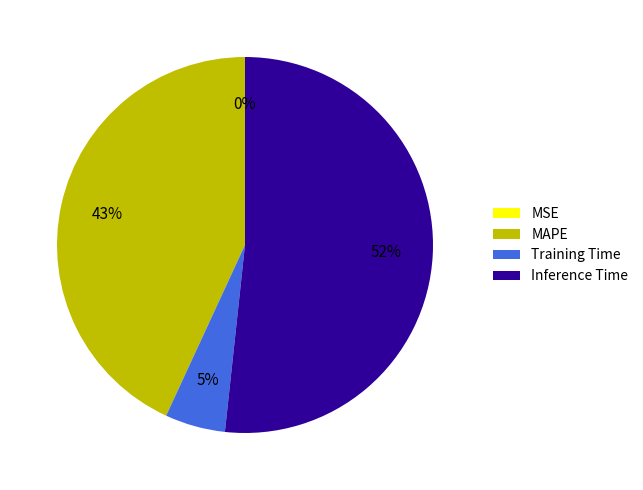

To the nearest percent, what portion does MAPE represent?

43%